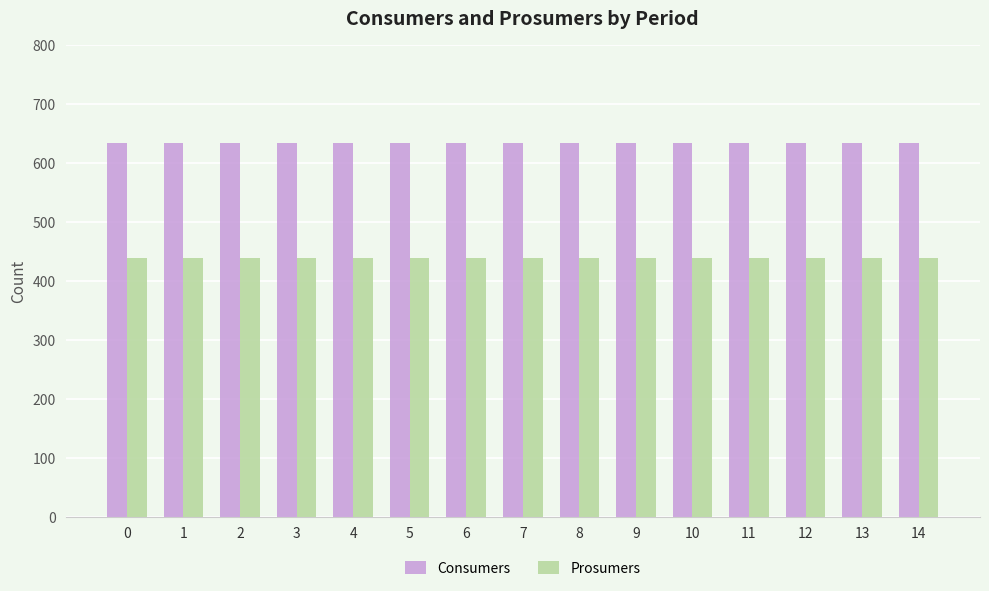

Which series has the largest total across all categories?

Consumers